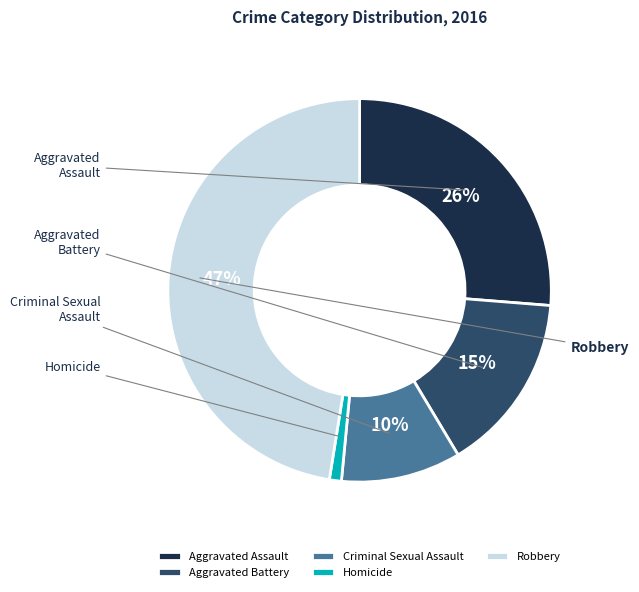

What is the total percentage of Homicide and Criminal Sexual Assault?

11.1%